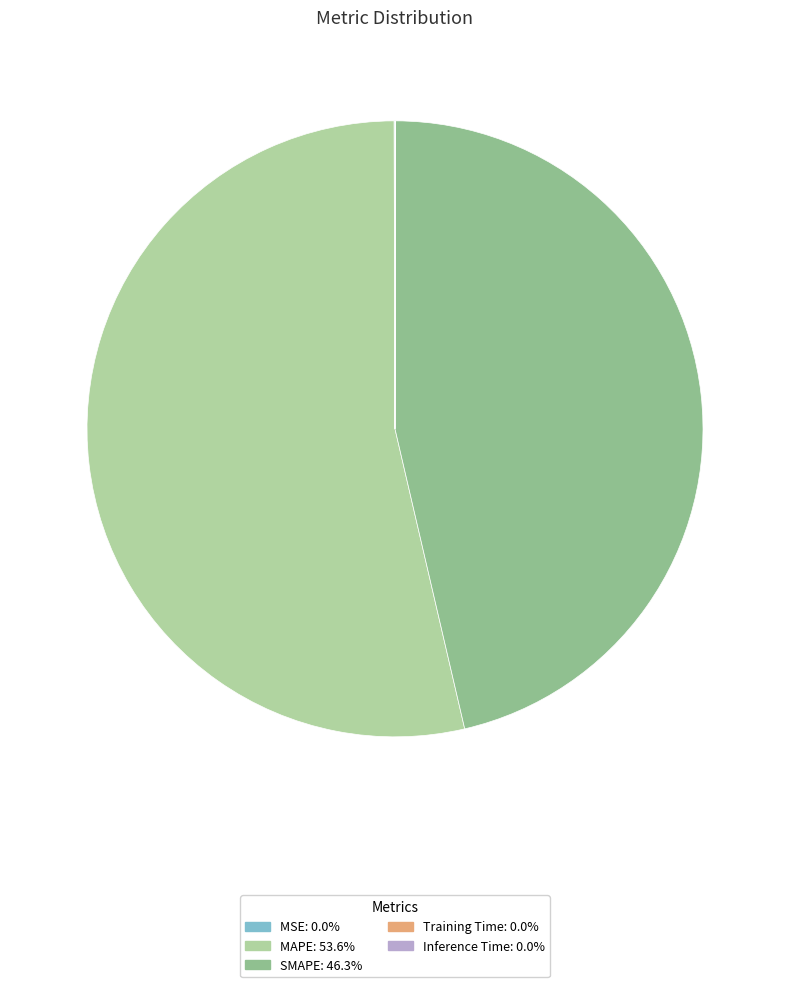

What is the ratio of the value at SMAPE to the value at MAPE?

0.9